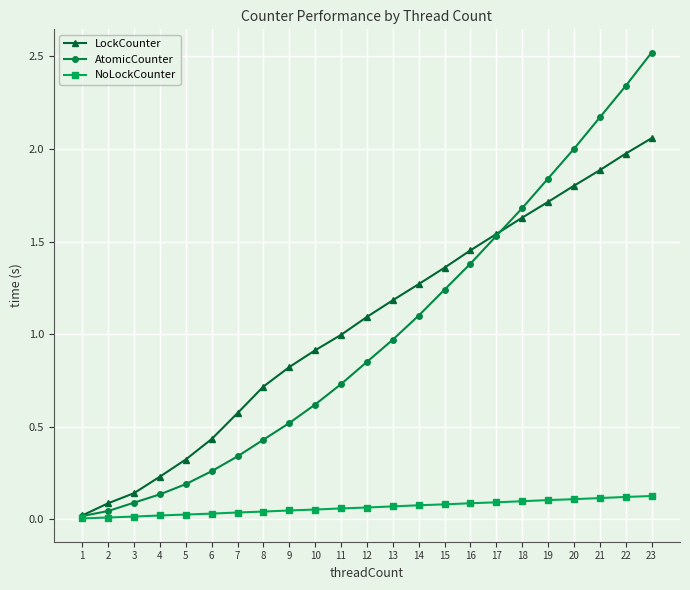

True or false: LockCounter has a value of 0.6 at 7.

True